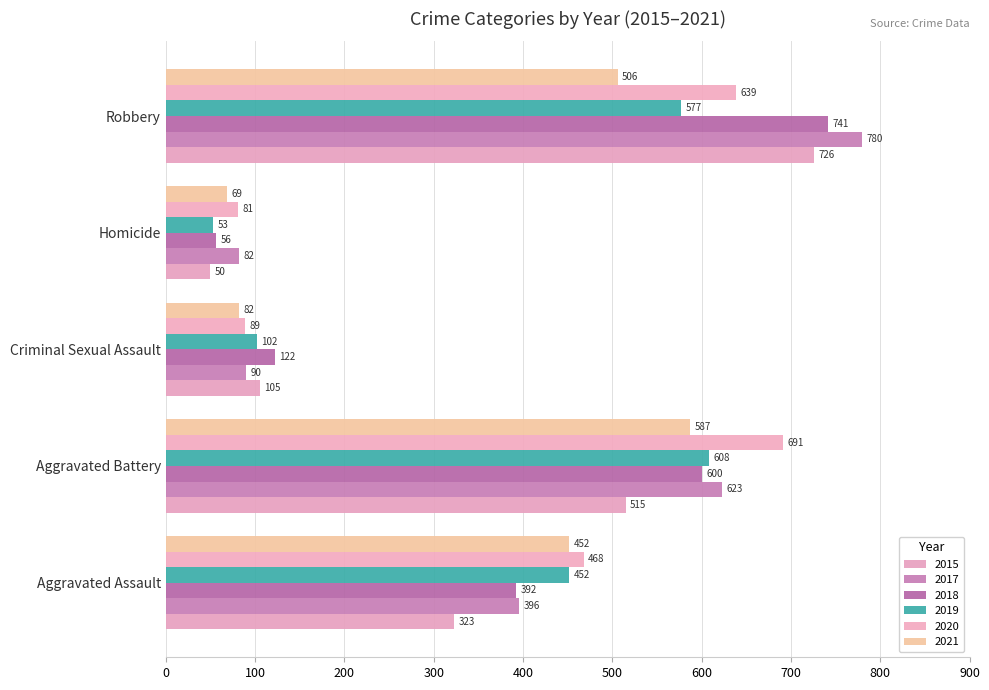

Between Aggravated Assault and Aggravated Battery, which is larger?

Aggravated Battery